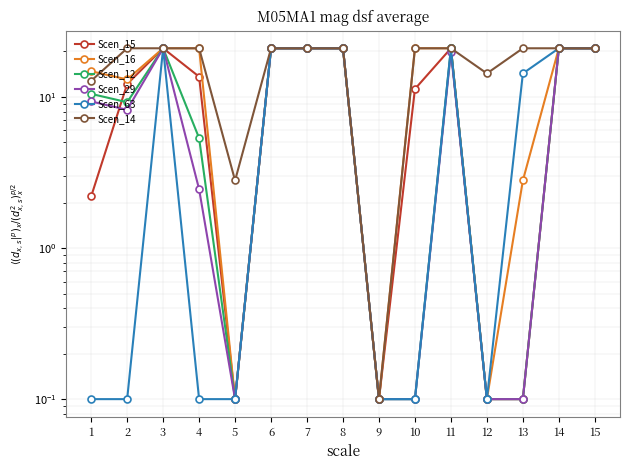

What is the value of the Scen_63 point at the 6th from the left?

21.0